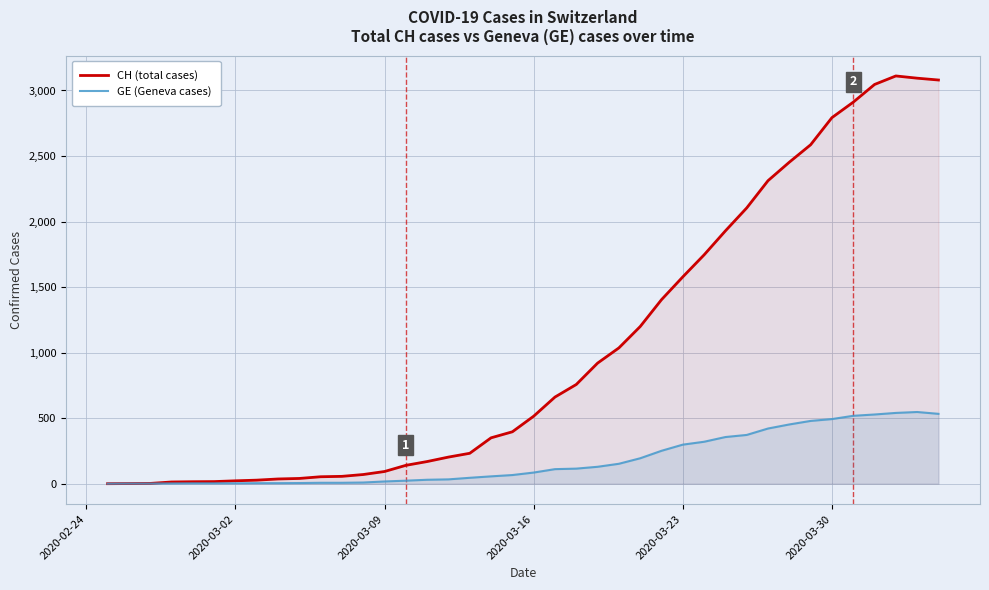

Which series has the largest total across all categories?

CH (total cases)